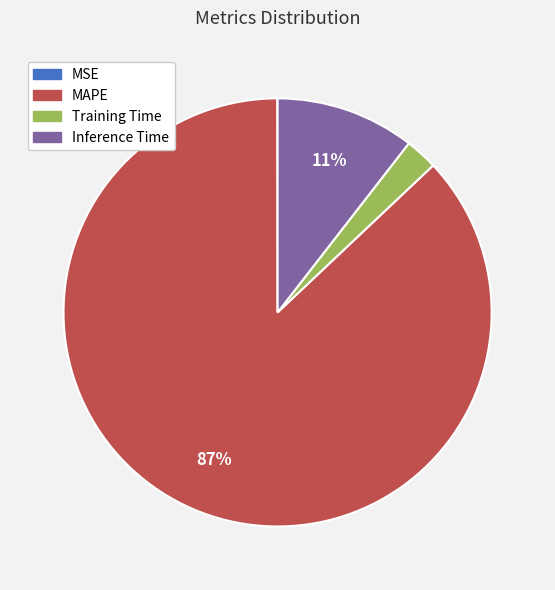

What percentage is the MAPE slice, to the nearest percent?

87%